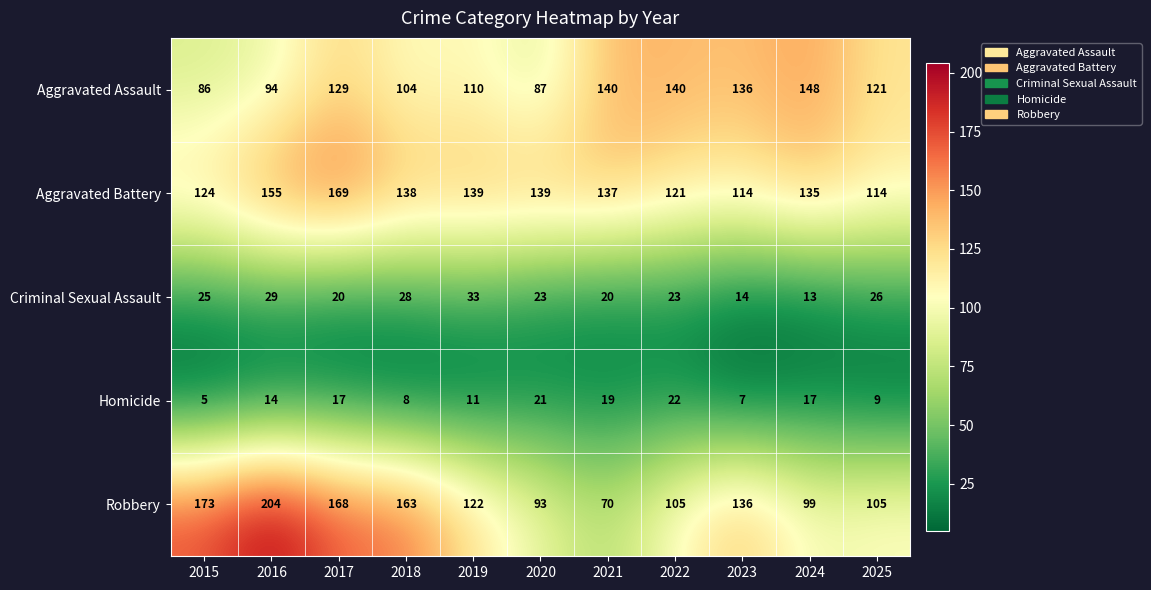

What is the sum of the Robbery values at 2020 and 2019?

215